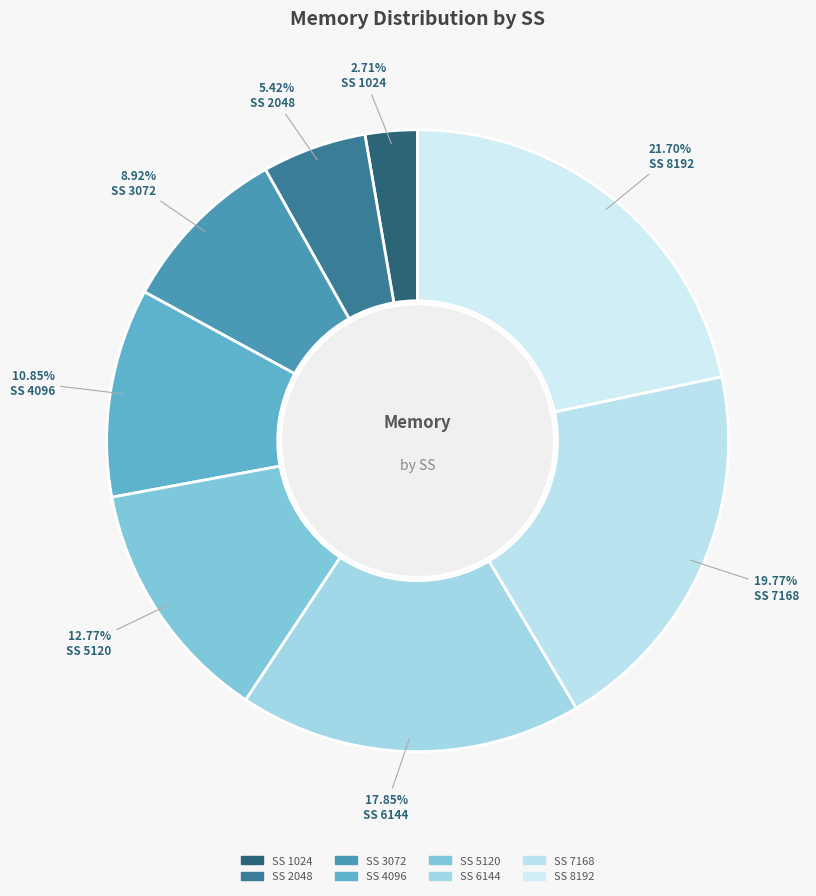

How many slices are in this pie chart?

8